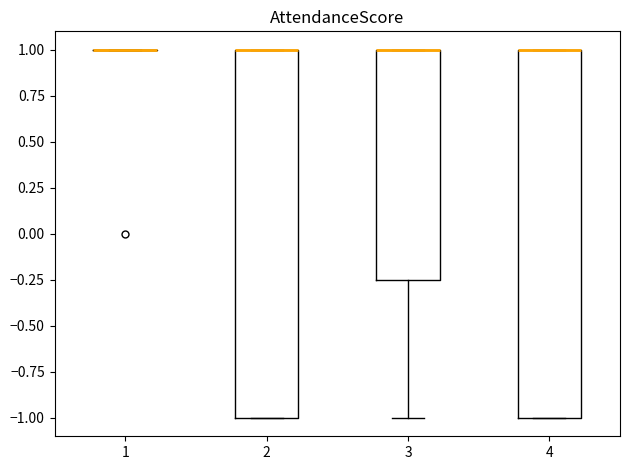

Reading left to right, transcribe this box plot: for each box, give where its median line is, the range the box spans, and where its two whiskers end, as read against the y-axis. The values are not printed on the chart, so give them approximately, as read against the axis.

1: box collapsed to a line at 1.00, whiskers 1.00 to 1.00
2: median 1.00 (drawn on the box's upper edge), box -1.00 to 1.00, whiskers -1.00 to 1.00
3: median 1.00 (drawn on the box's upper edge), box -0.25 to 1.00, whiskers -1.00 to 1.00
4: median 1.00 (drawn on the box's upper edge), box -1.00 to 1.00, whiskers -1.00 to 1.00